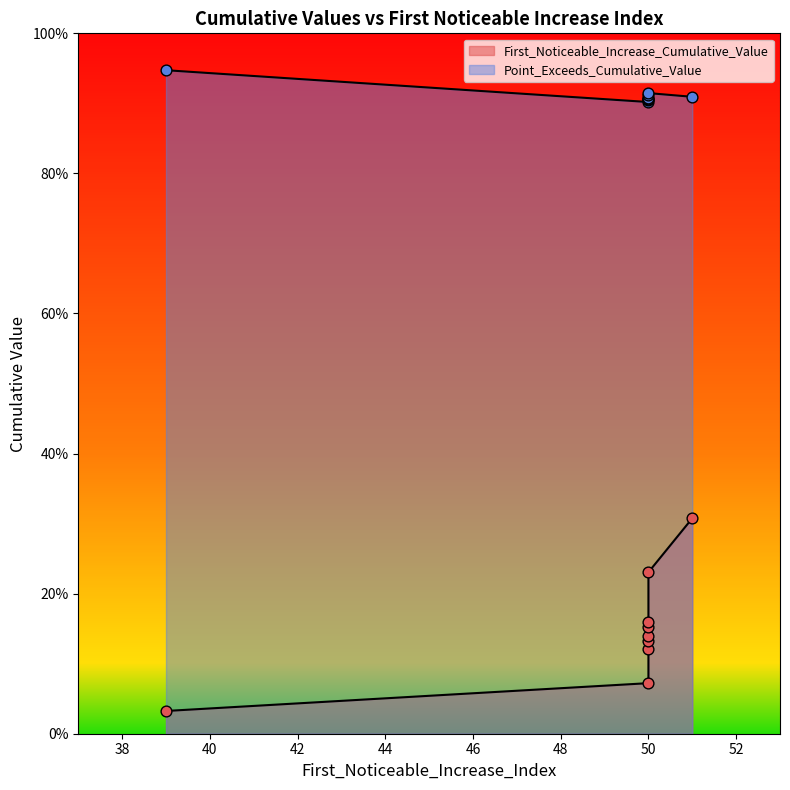

Is the value of First_Noticeable_Increase_Cumulative_Value at 50 greater than the value of Point_Exceeds_Cumulative_Value at 50?

No